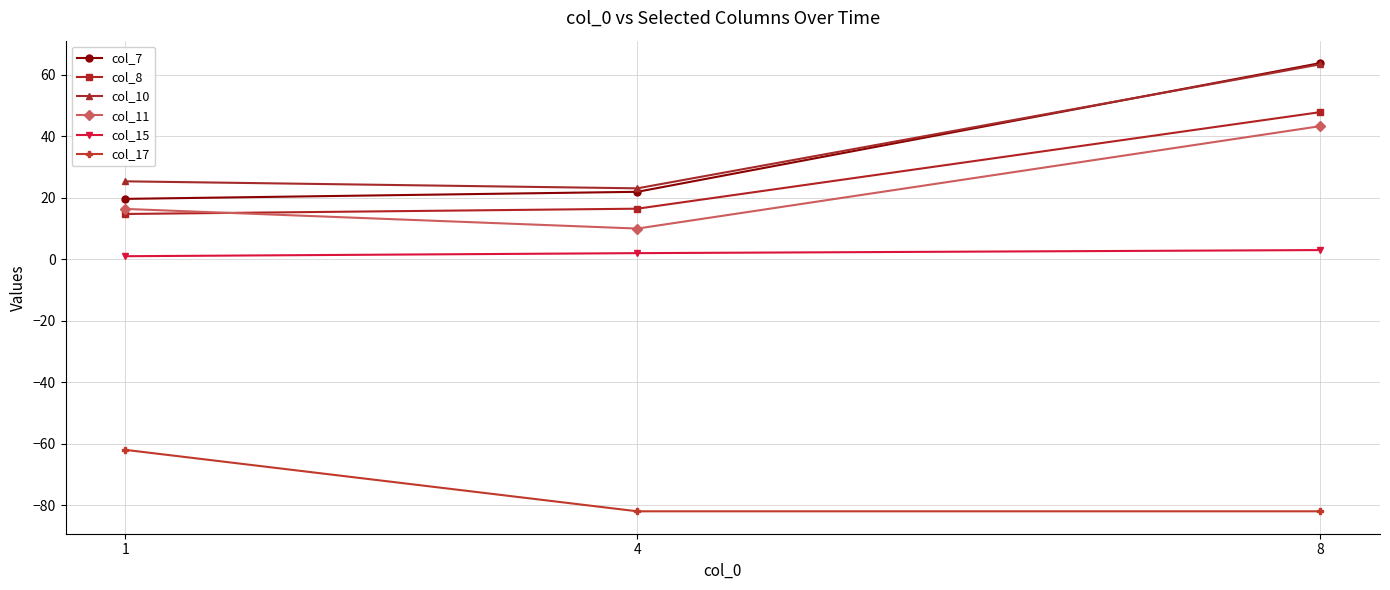

Reading left to right, list all the values displayed in this chart.

col_7: 1=19.7	4=22.0	8=63.8
col_8: 1=14.7	4=16.5	8=47.9
col_10: 1=25.4	4=23.1	8=63.4
col_11: 1=16.4	4=10.0	8=43.3
col_15: 1=1.0	4=2.0	8=3.0
col_17: 1=-62.0	4=-82.0	8=-82.0